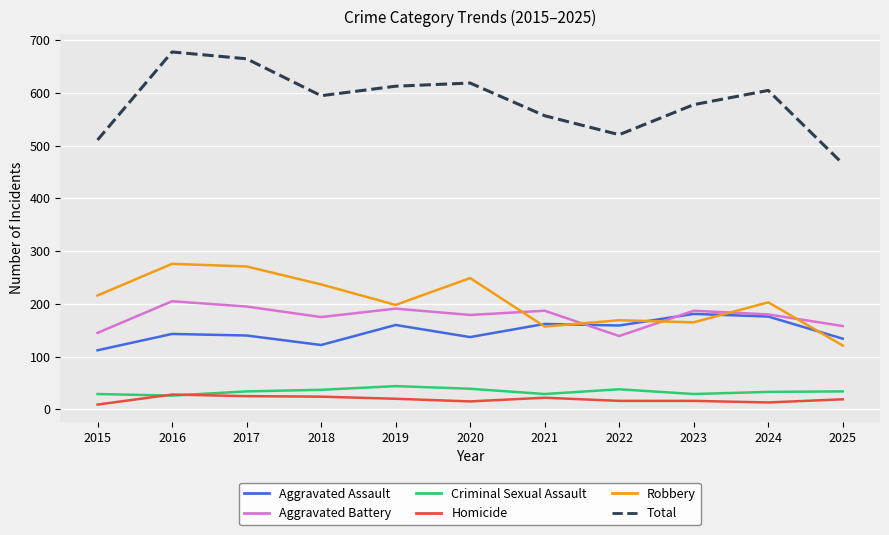

Which series has the widest spread of values?

Total